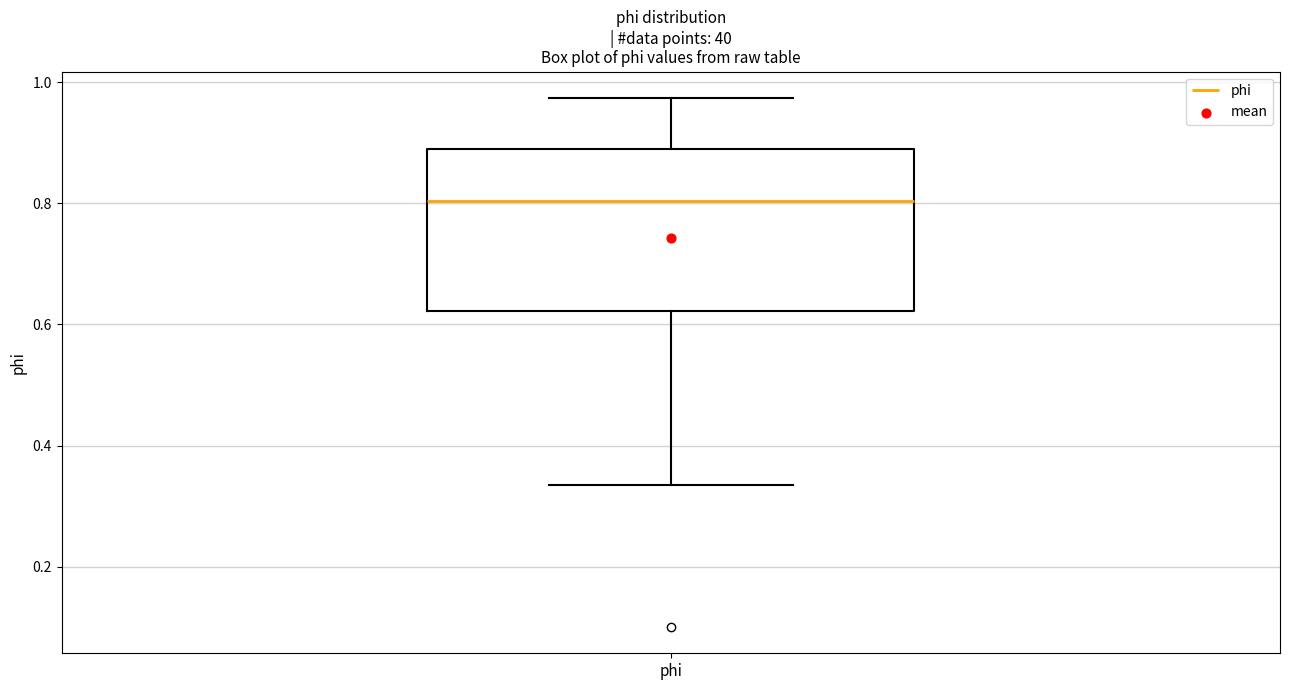

Read this box plot against the y-axis: the position of the median line, the range covered by the box, and the ends of both whiskers. The values are not printed on the chart, so give them approximately, as read against the axis.

median 0.80, box 0.62 to 0.88, whiskers 0.34 to 0.98